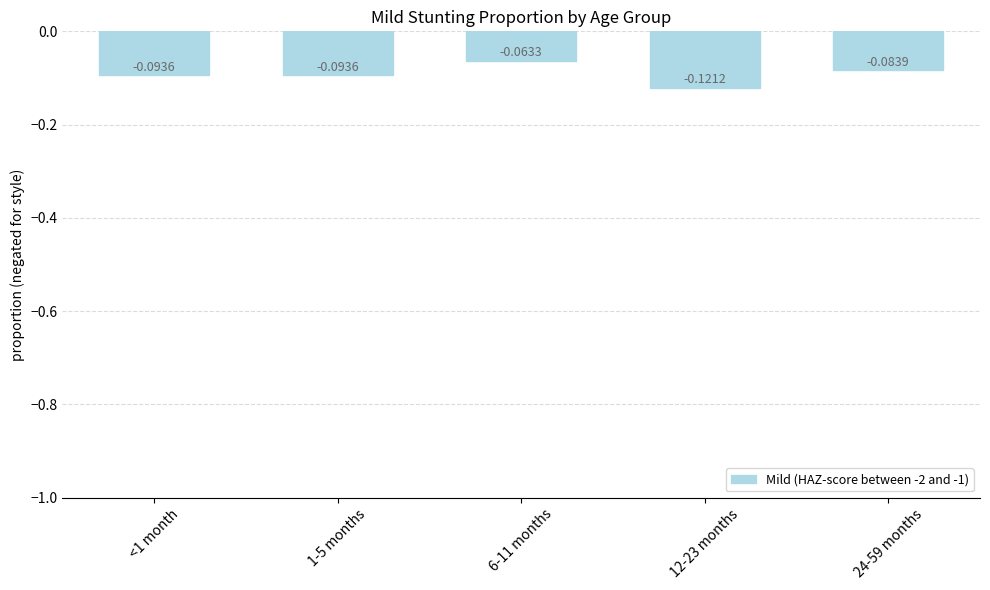

How many bars are there in total?

5